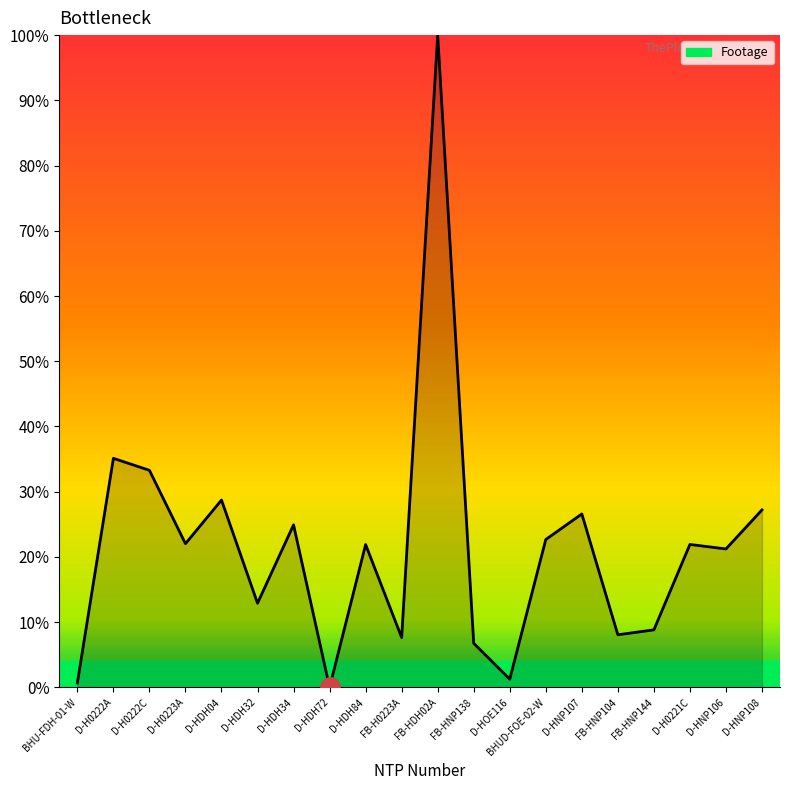

What position from the left is D-H0223A?

4